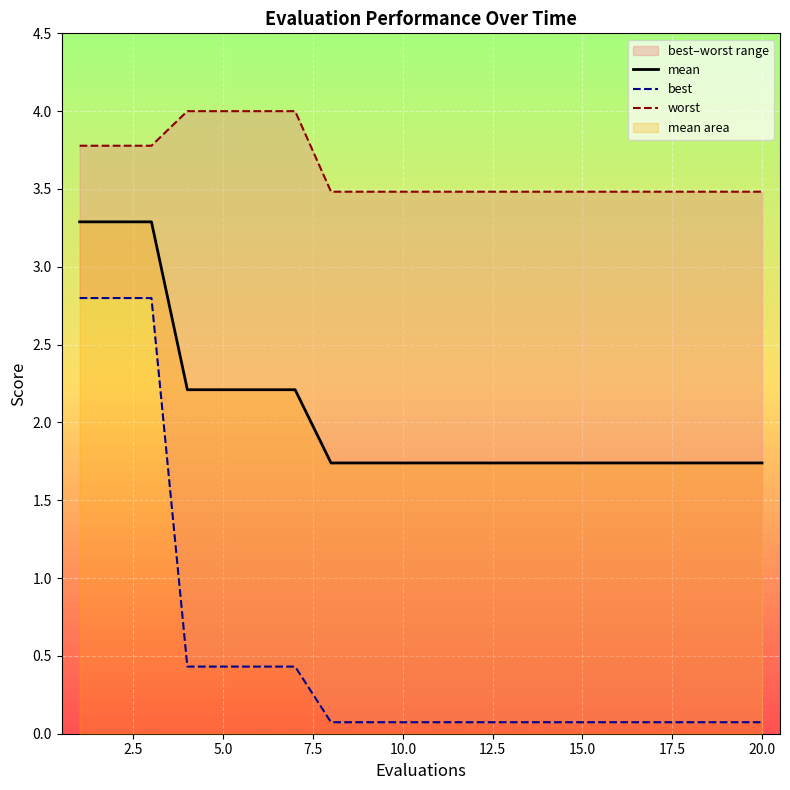

What is the difference between the second highest and minimum values in the best series?

2.7